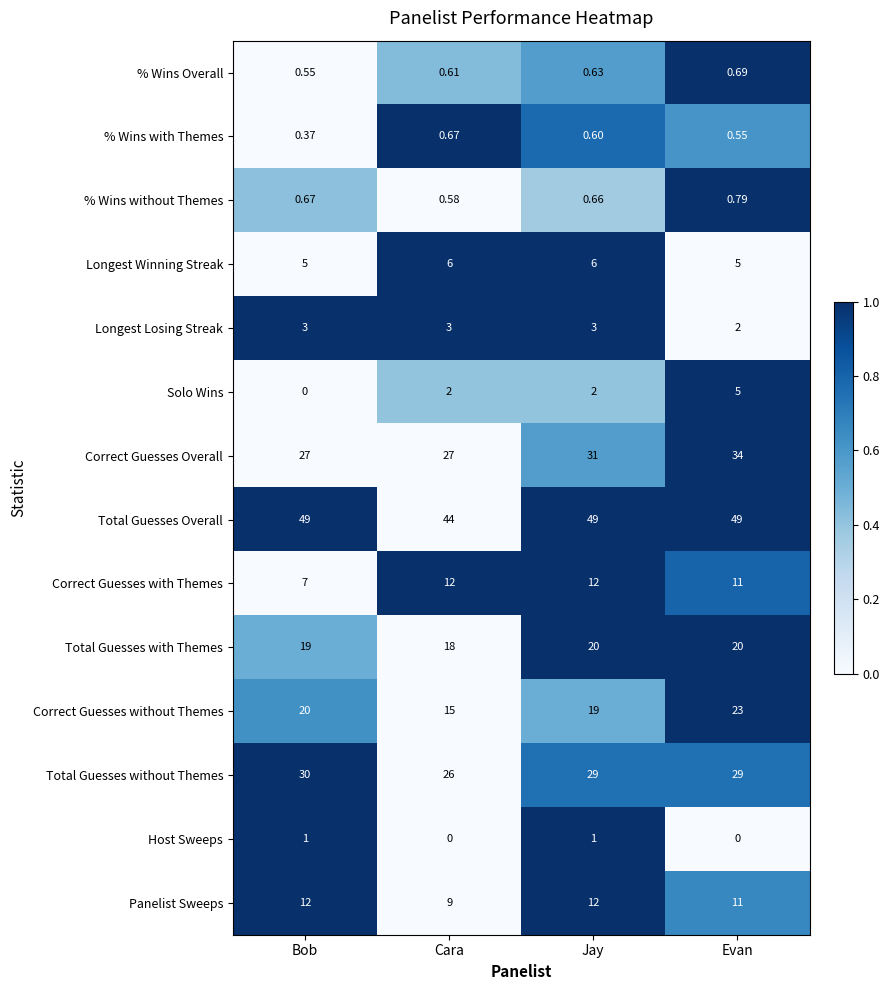

At Cara, list the series in order from smallest to largest.

Host Sweeps, % Wins without Themes, % Wins Overall, % Wins with Themes, Solo Wins, Longest Losing Streak, Longest Winning Streak, Panelist Sweeps, Correct Guesses with Themes, Correct Guesses without Themes, Total Guesses with Themes, Total Guesses without Themes, Correct Guesses Overall, Total Guesses Overall